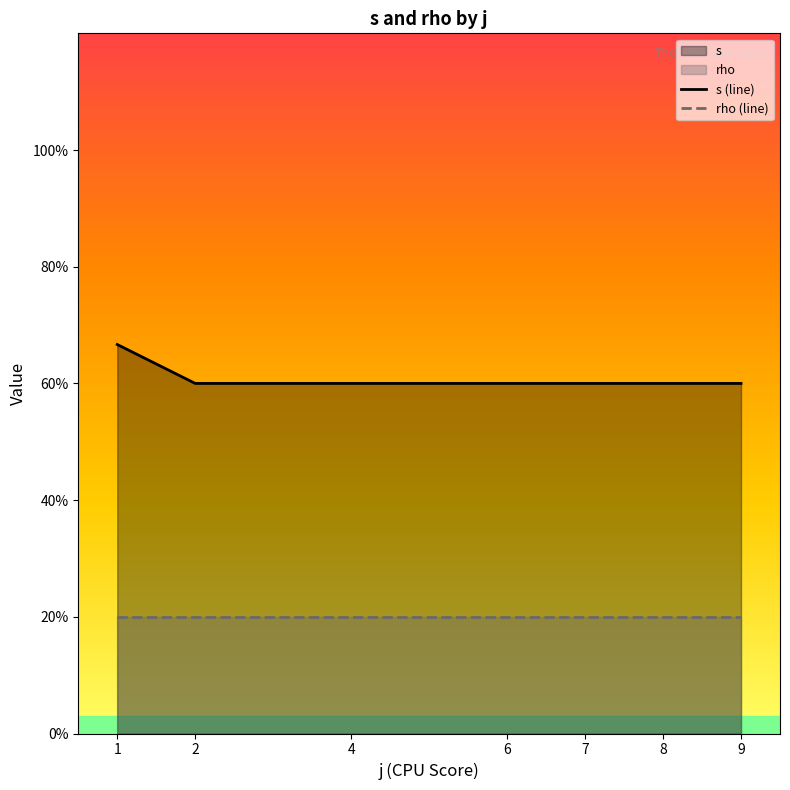

True or false: rho has more than 2 interior local peaks.

False